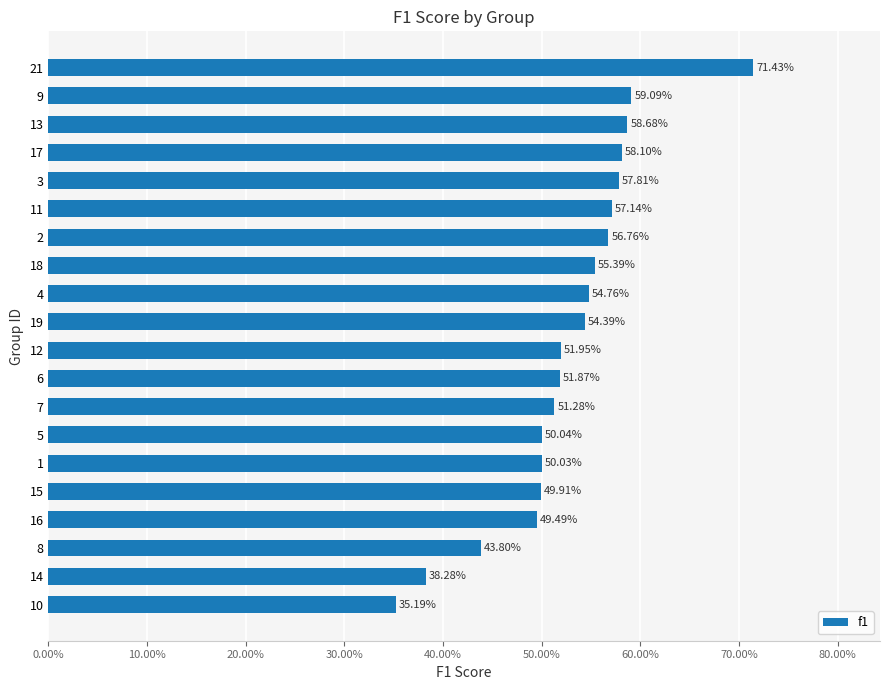

Are the bars horizontal?

Yes